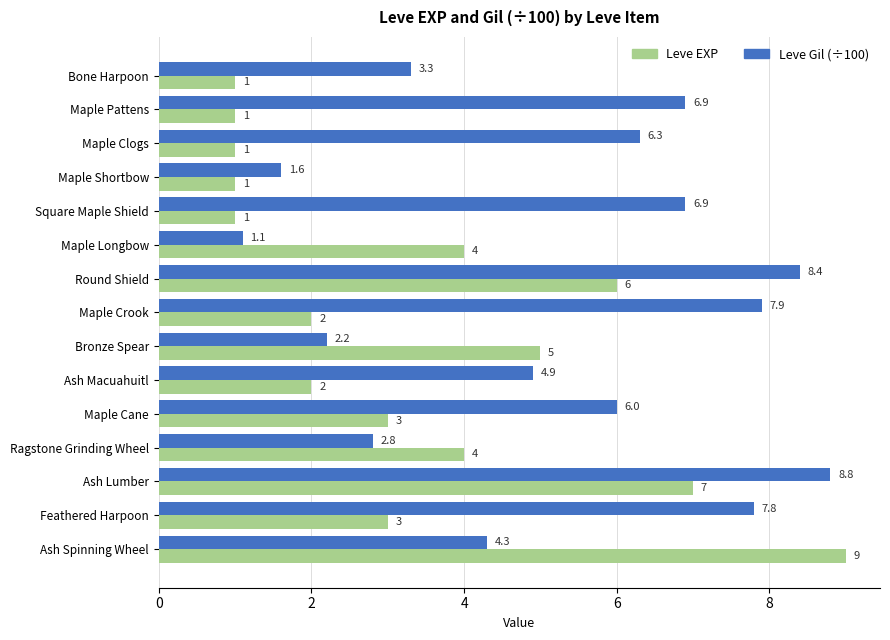

Where is Leve Gil (÷100) nearest to the value 4?

Ash Spinning Wheel